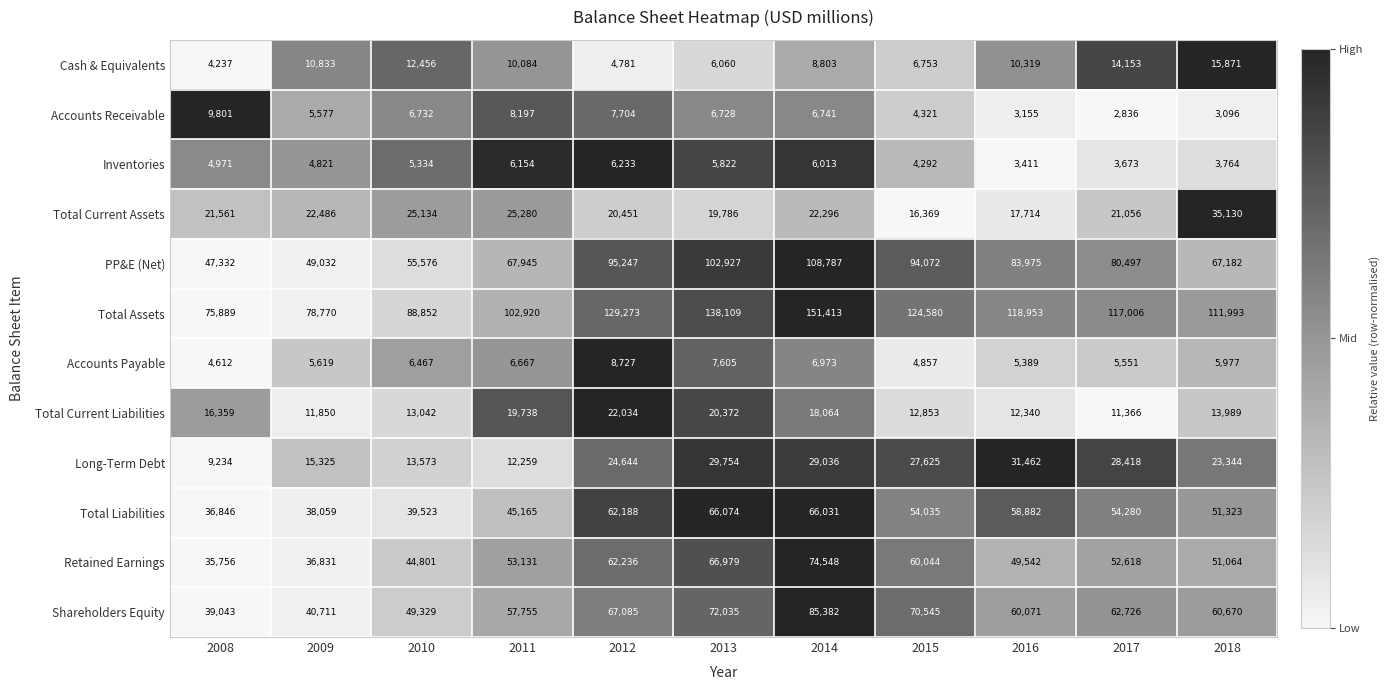

At which label does Total Current Liabilities first exceed 13989?

2008